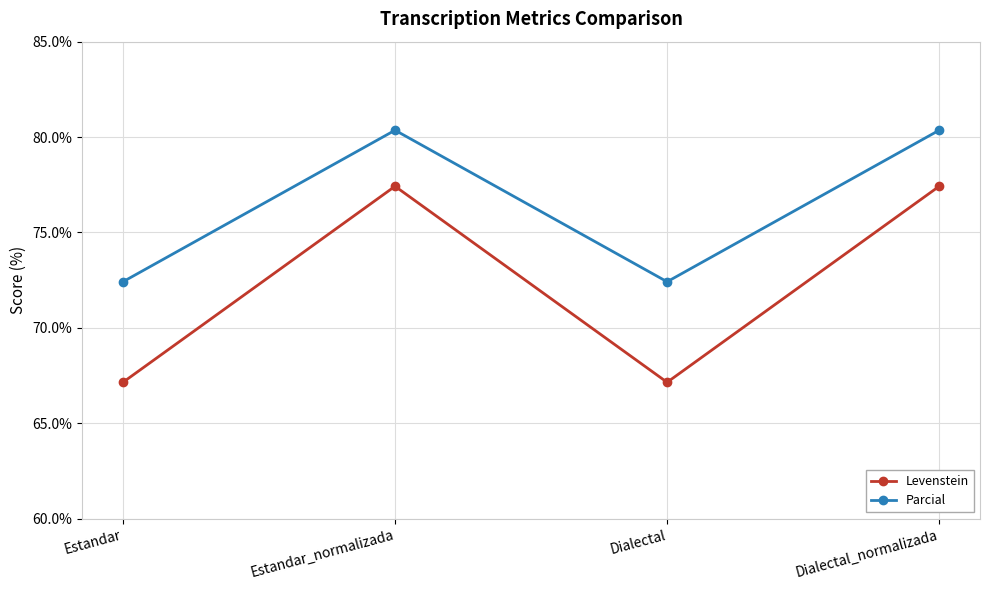

Reading left to right, what are all the values shown in this chart?

Levenstein: Estandar=67.1	Estandar_normalizada=77.4	Dialectal=67.1	Dialectal_normalizada=77.4
Parcial: Estandar=72.4	Estandar_normalizada=80.4	Dialectal=72.4	Dialectal_normalizada=80.4